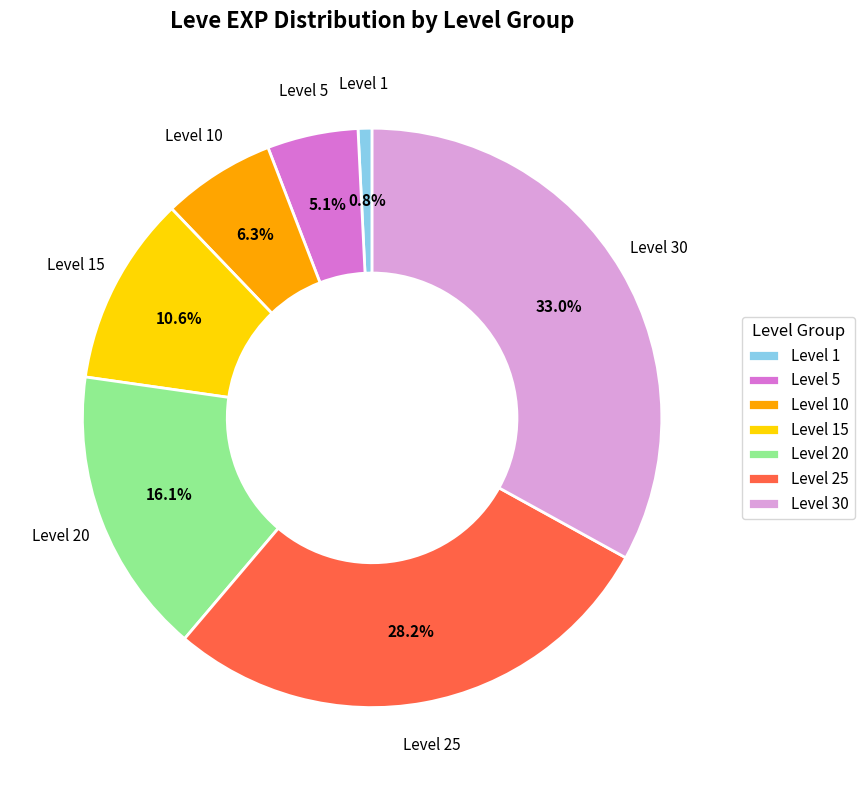

Which has a higher value, Level 15 or Level 5?

Level 15